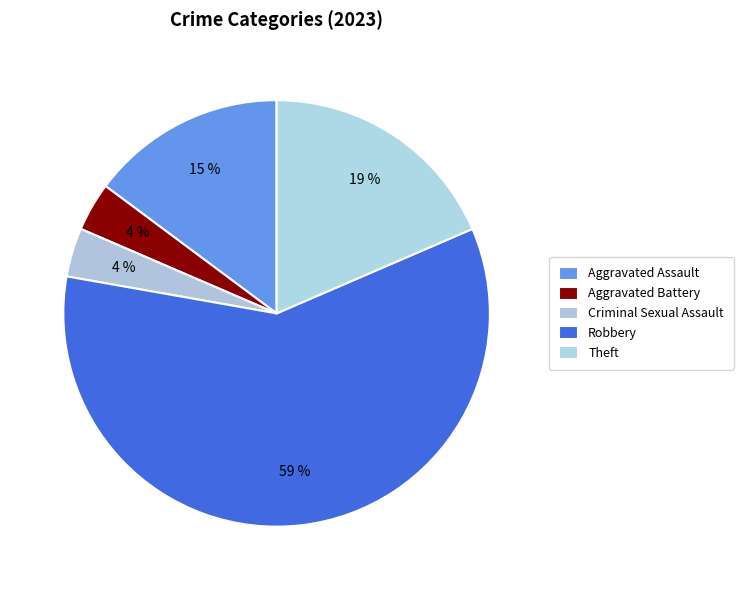

To the nearest percent, what portion does Criminal Sexual Assault represent?

4%